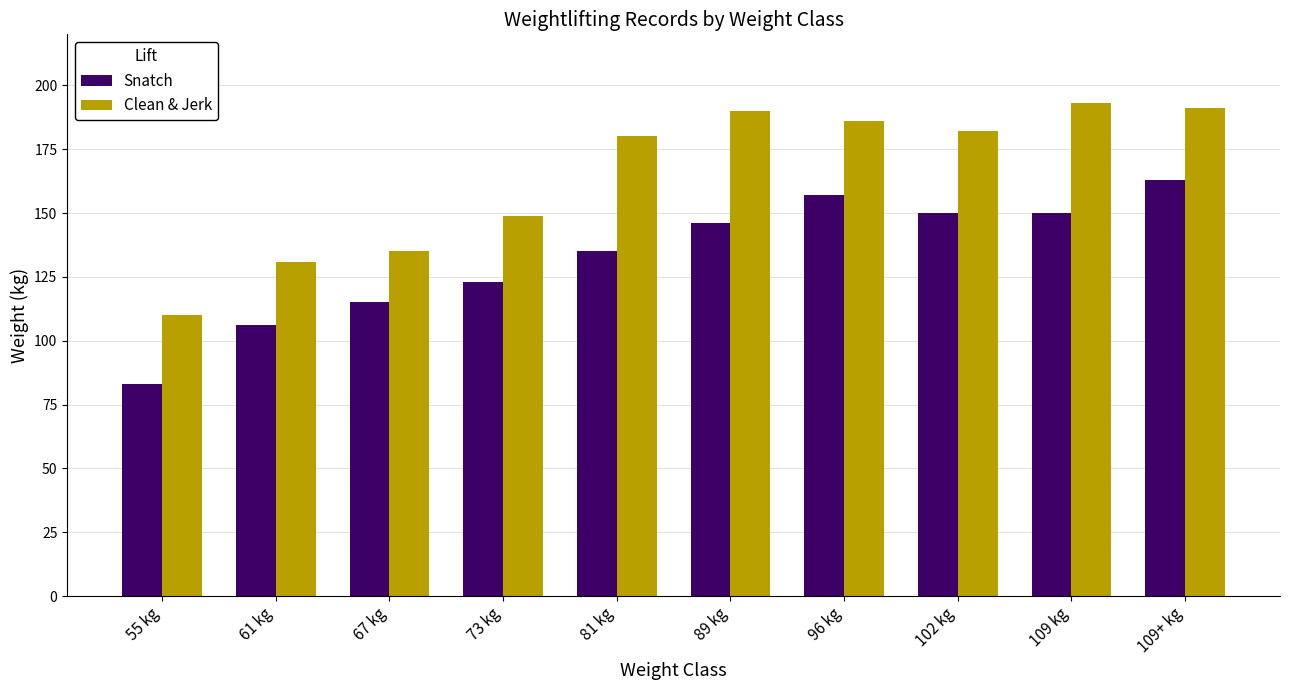

Where is Clean & Jerk nearest to the value 151?

73 kg